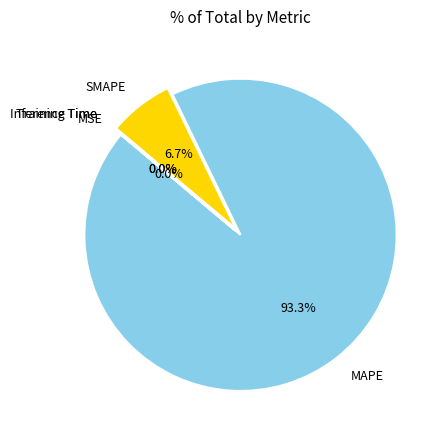

What percentage is NOT represented by MAPE?

6.7%